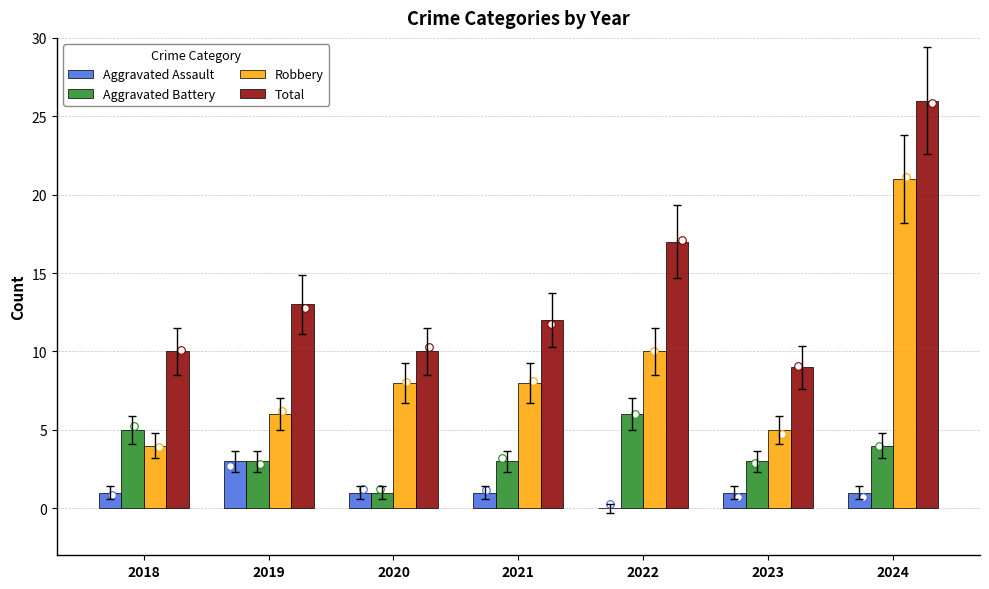

Is the value of Aggravated Assault at 2019 greater than the value of Robbery at 2023?

No